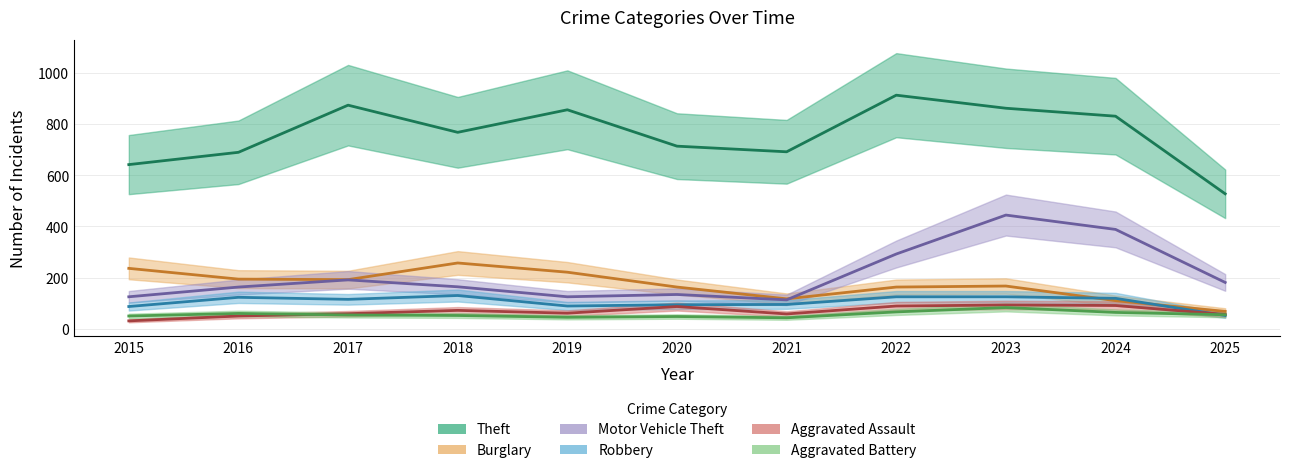

At how many categories does at least one series exceed 406?

11